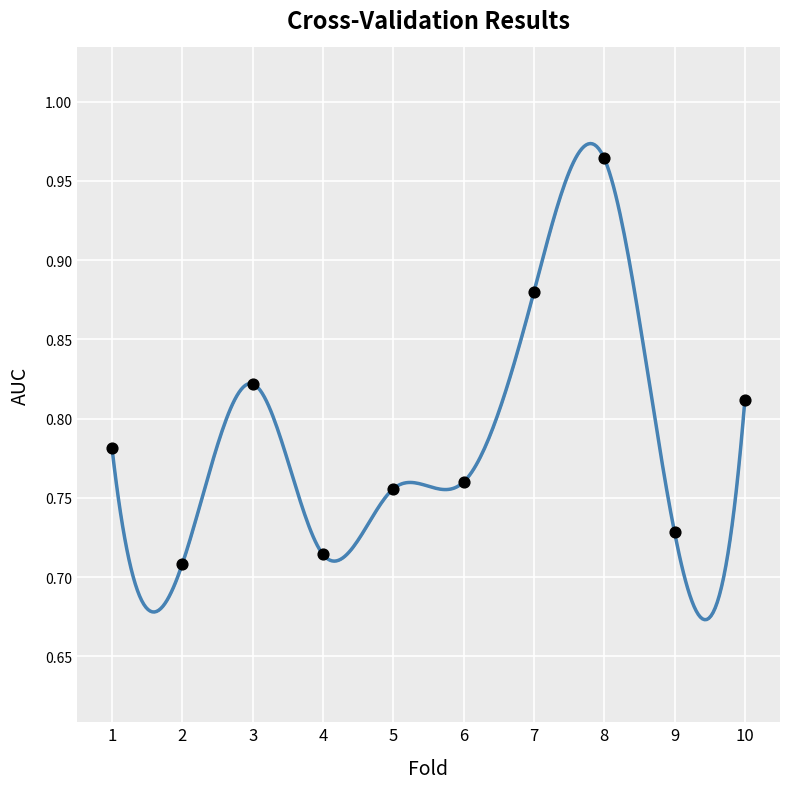

What is the range of X values (max minus min)?

9.0